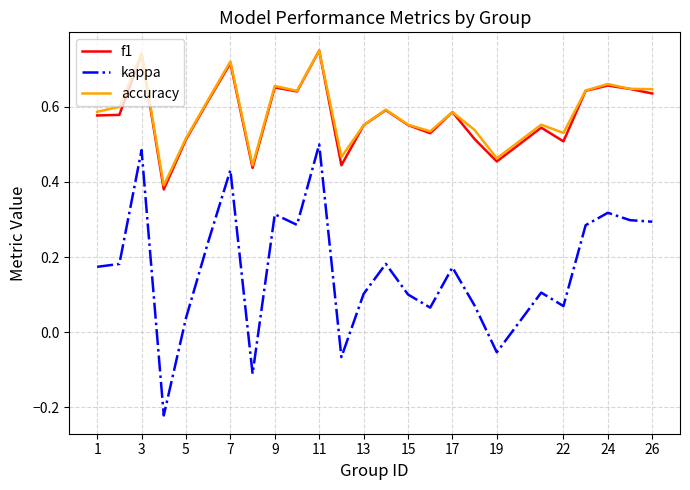

True or false: kappa and f1 cross at least once.

False